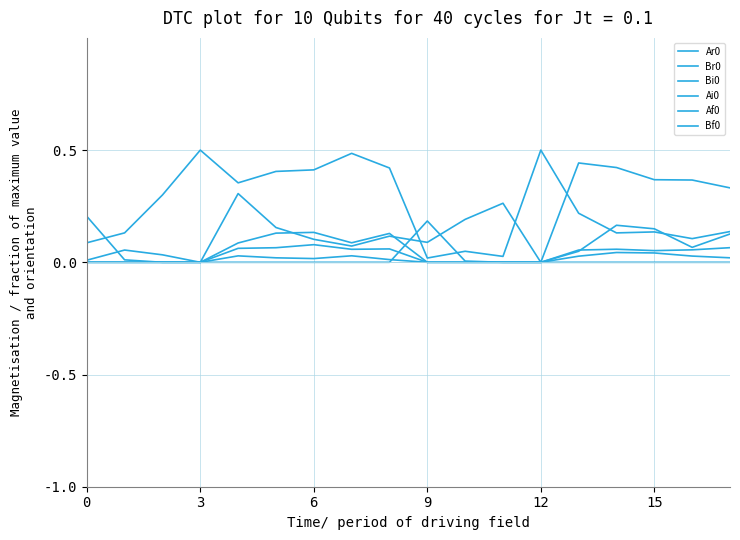

What is the label of the 16th point from the left?

15